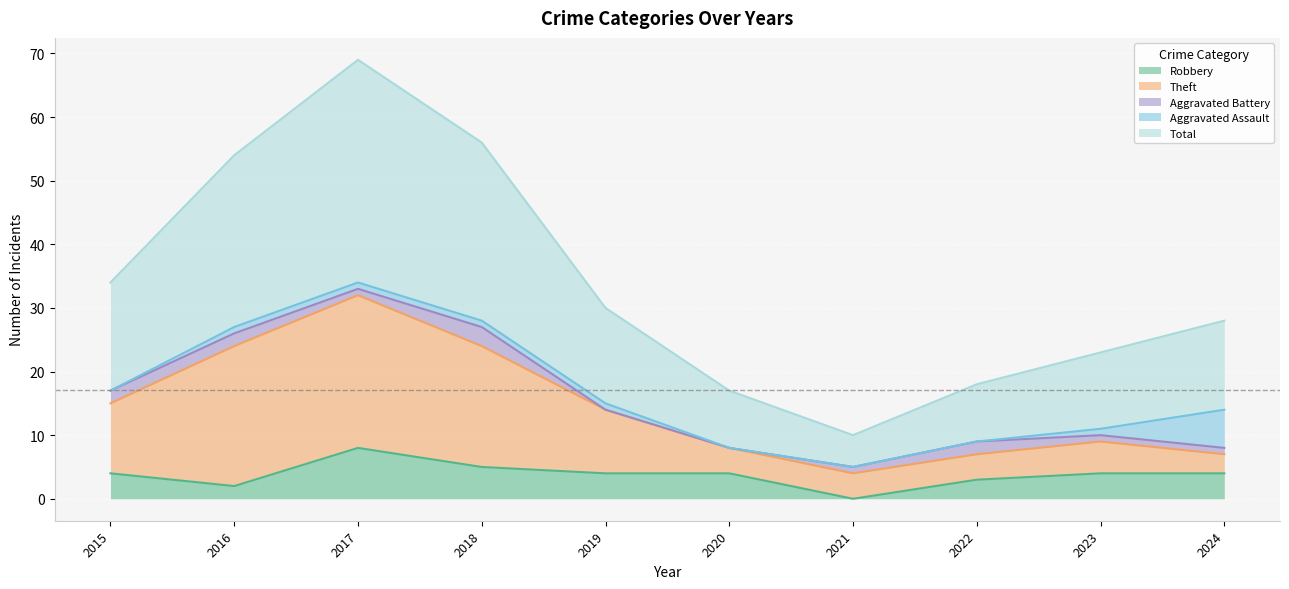

Which category has the lowest value in the Robbery series?

2021